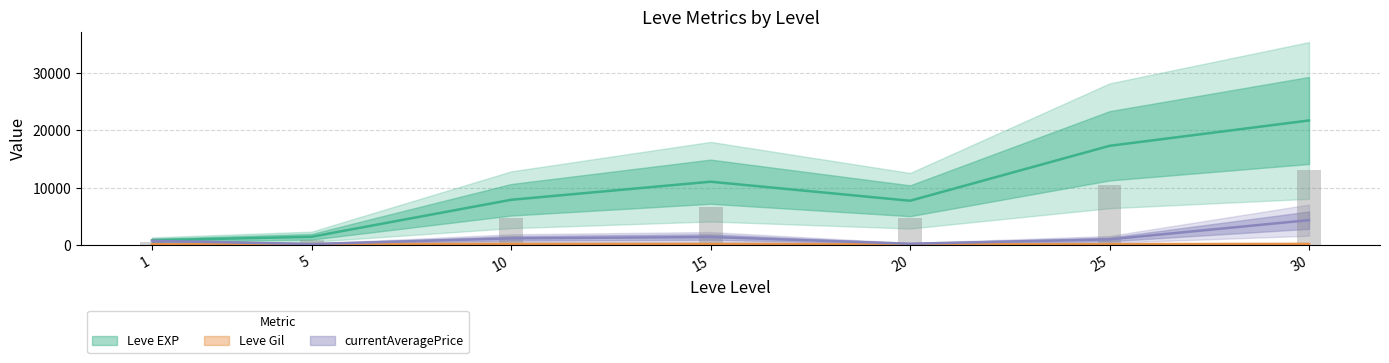

The currentAveragePrice series shows 4321.5 at 30. True or false?

True